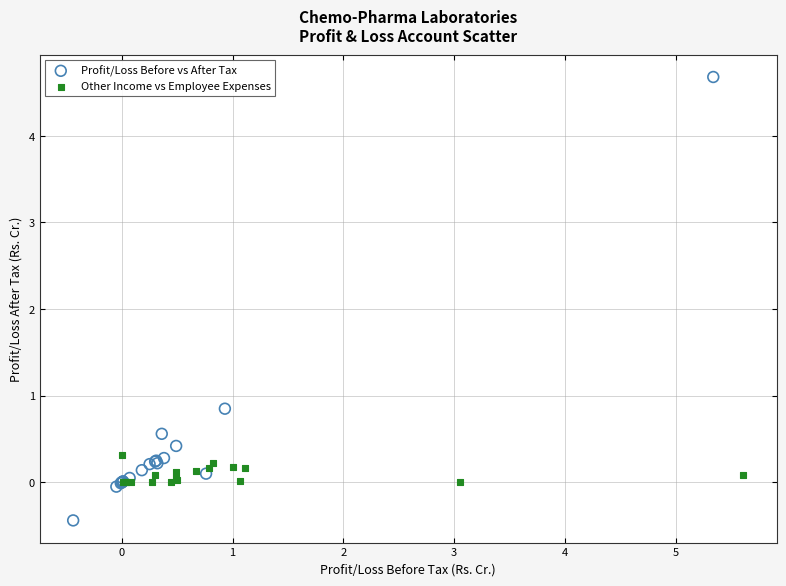

Which series contains the lowest Y value?

Profit/Loss Before vs After Tax